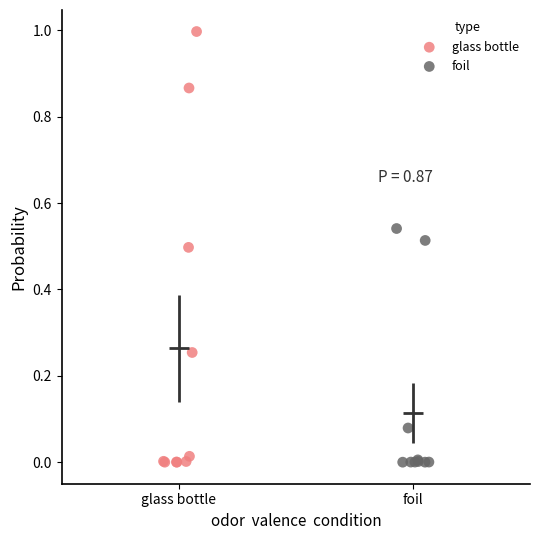

What are all the series names shown in the legend?

glass bottle, foil